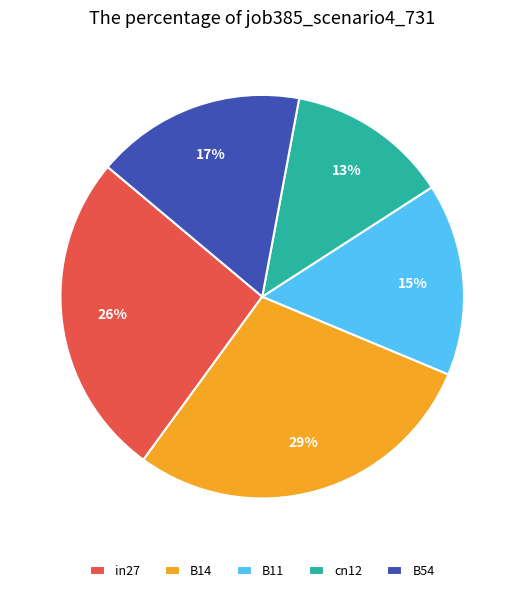

To the nearest percent, what is the combined percentage of B54 and B14?

46%